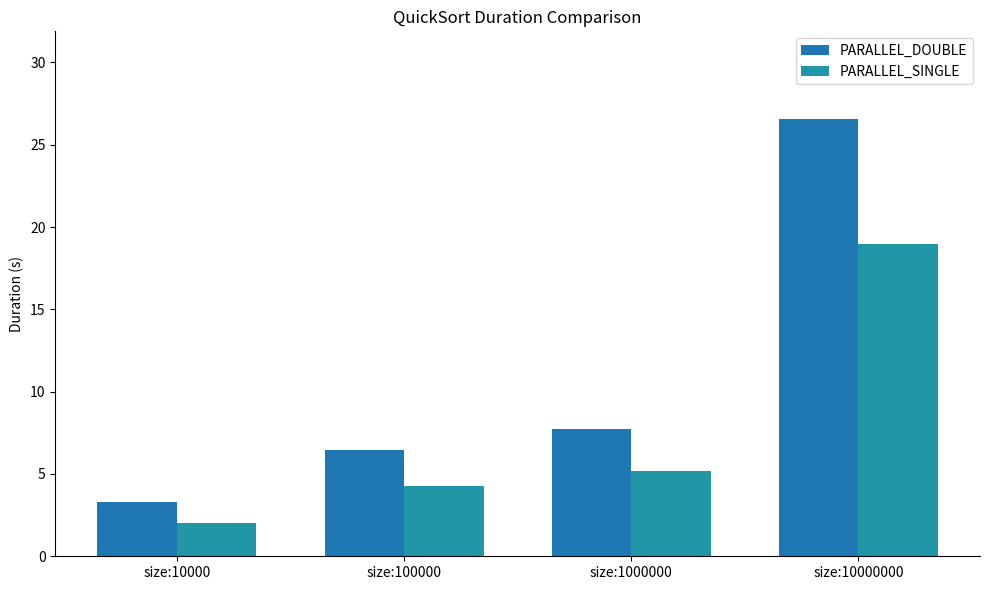

How many groups of bars are there?

4